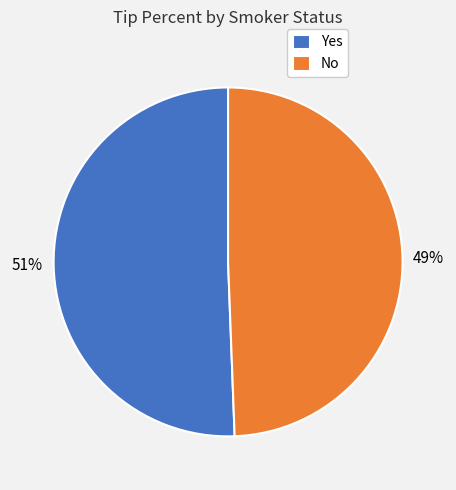

Which category has the smallest portion of the pie?

No